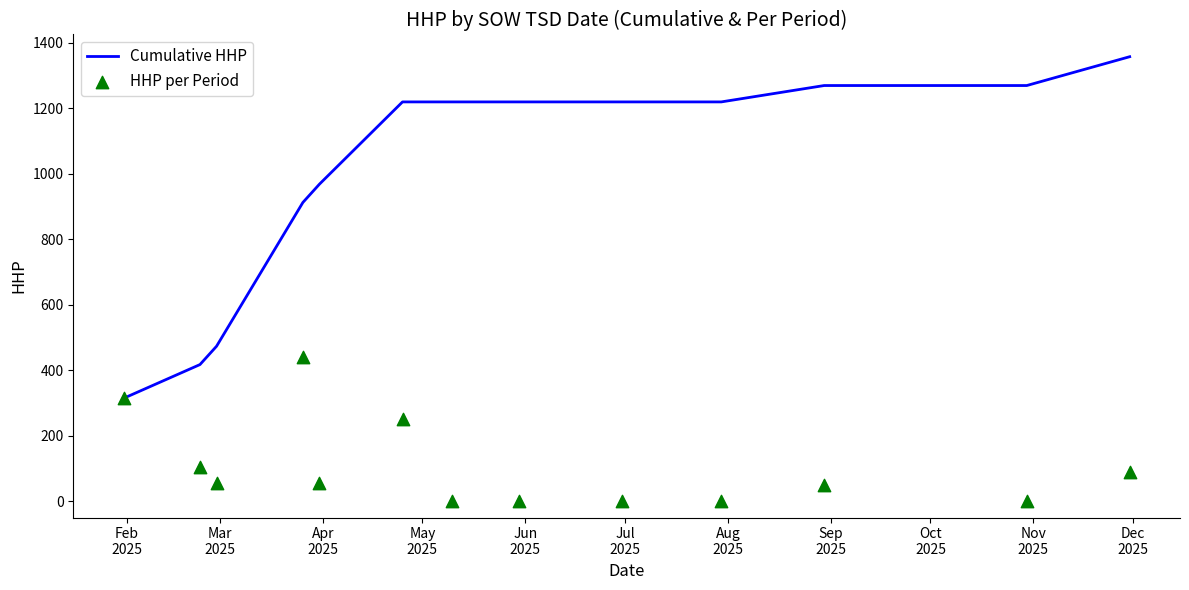

Which series has the largest total across all categories?

Cumulative HHP